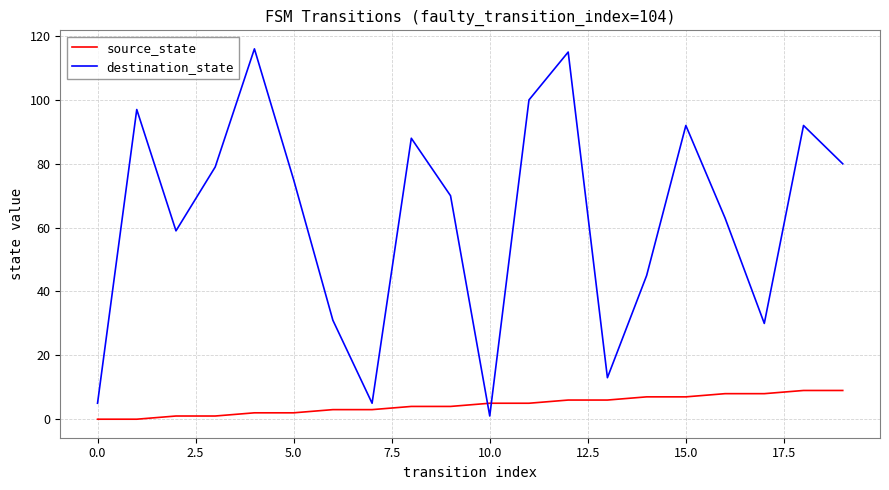

Reading left to right, transcribe all the data shown in this chart.

source_state: 0	0	1	1	2	2	3	3	4	4	5	5	6	6	7	7	8	8	9	9
destination_state: 5	97	59	79	116	75	31	5	88	70	1	100	115	13	45	92	63	30	92	80